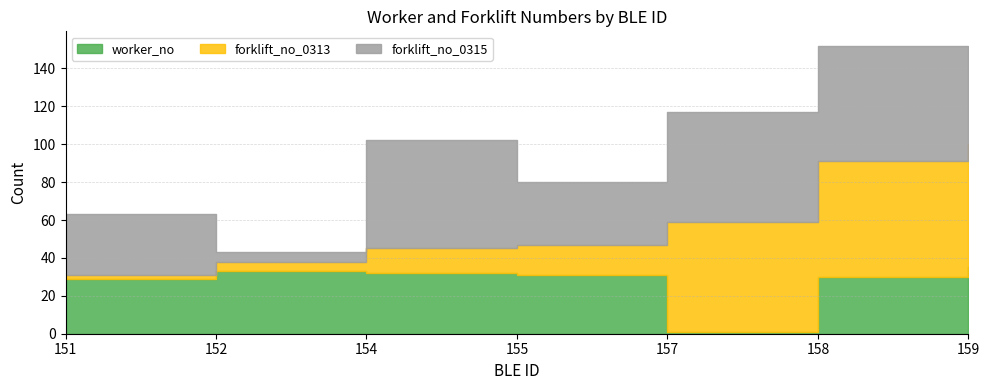

Is the value of forklift_no_0313 at 154 greater than the value of forklift_no_0315 at 158?

No